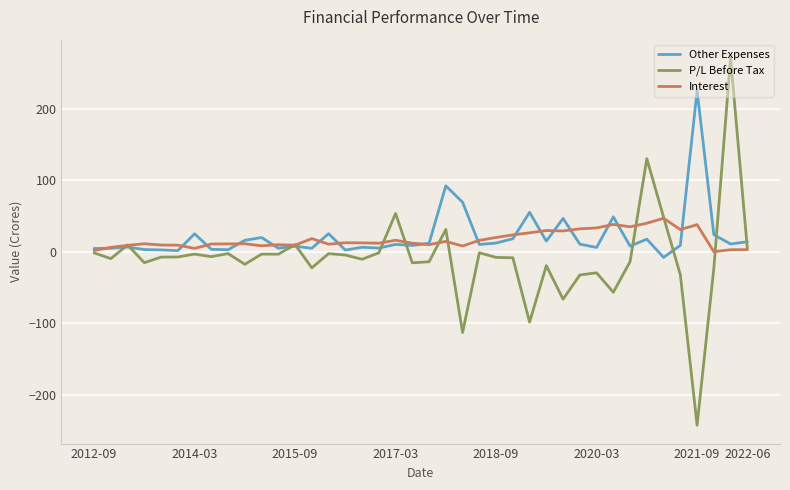

Which series has the largest range (max minus min)?

P/L Before Tax